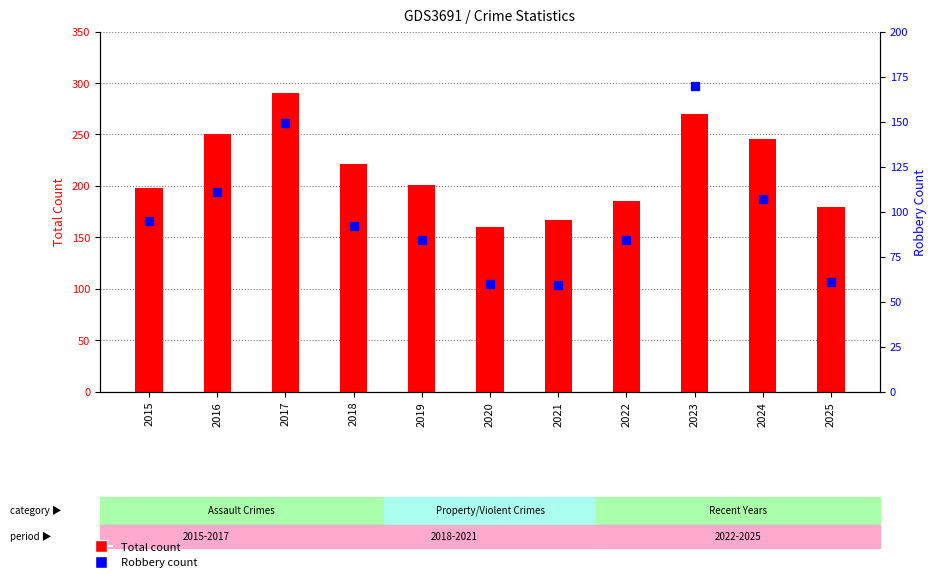

List the series in order of their peak value, lowest first.

Robbery, Total